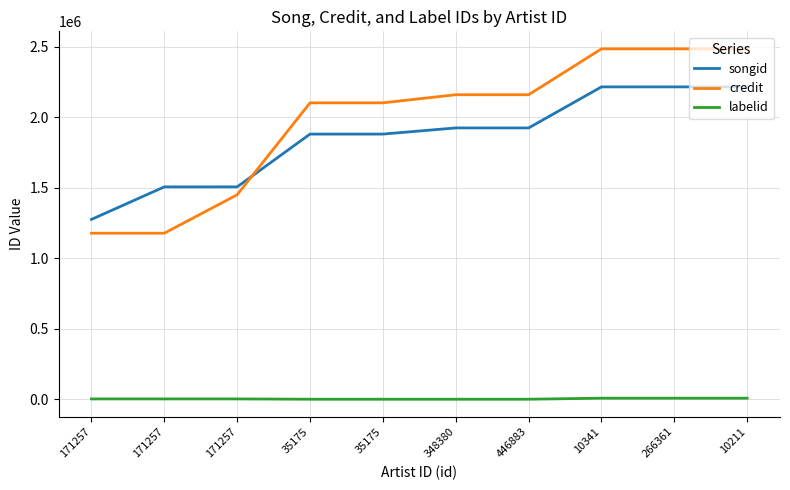

What is the average value of the credit series?

1979287